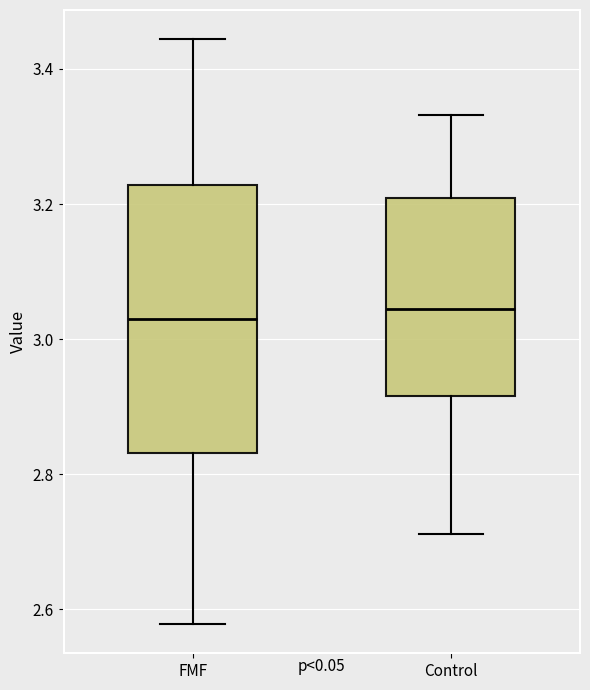

Reading left to right, transcribe this box plot: for each box, give where its median line is, the range the box spans, and where its two whiskers end, as read against the y-axis. The values are not printed on the chart, so give them approximately, as read against the axis.

FMF: median 3.02, box 2.84 to 3.22, whiskers 2.58 to 3.44
Control: median 3.04, box 2.92 to 3.20, whiskers 2.72 to 3.34